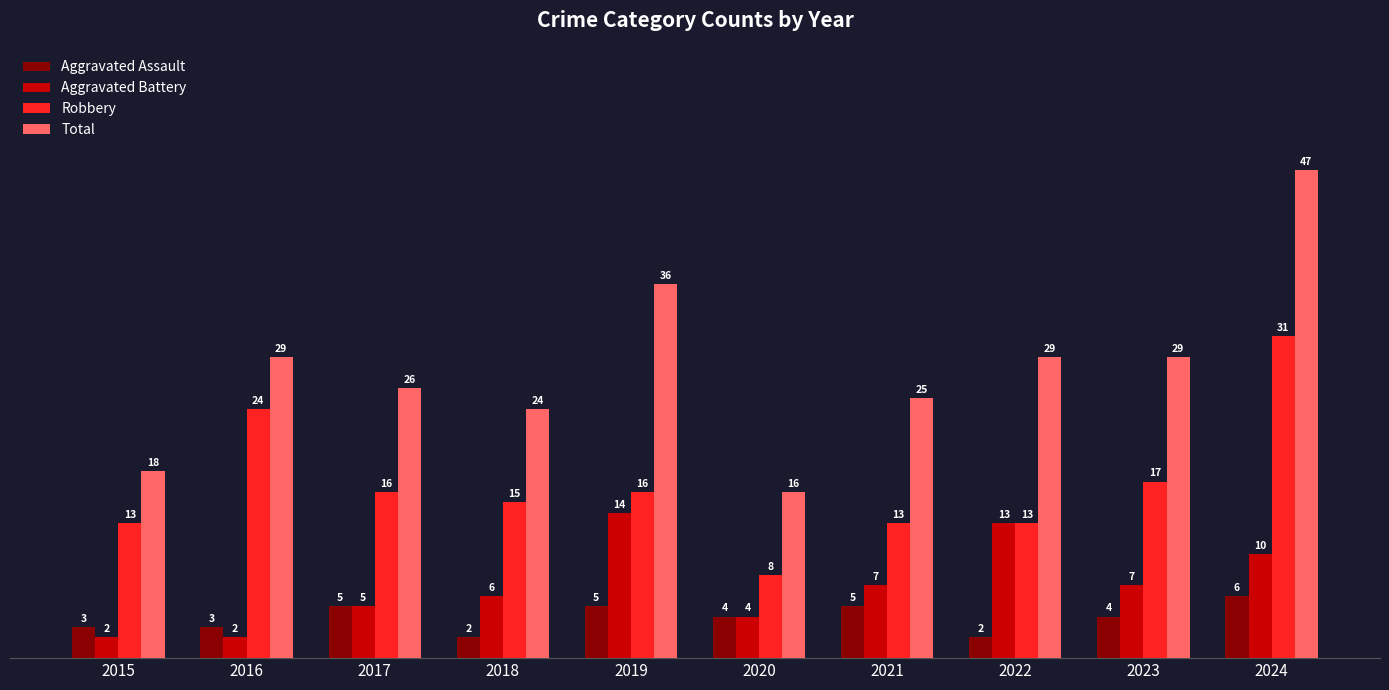

Which series has the largest range (max minus min)?

Total